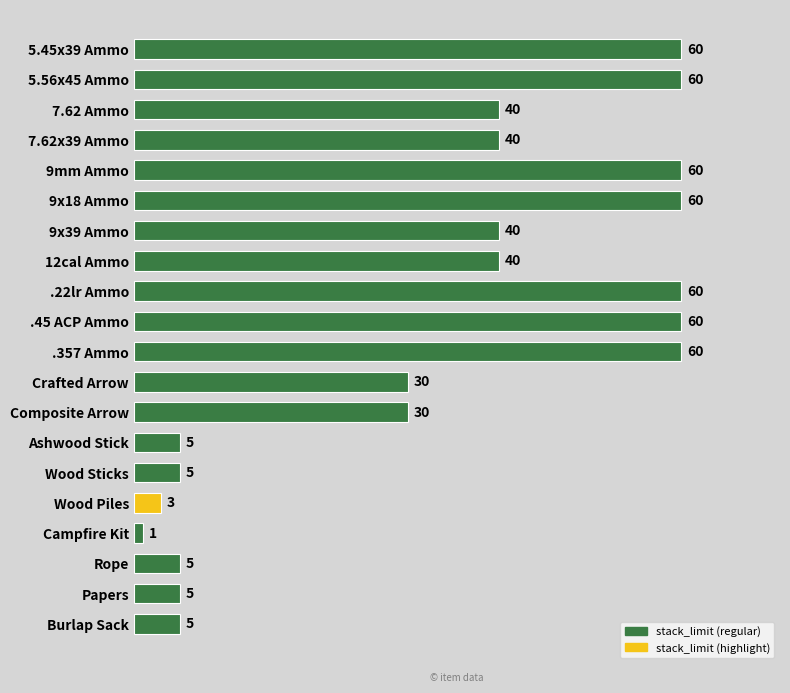

What is the average value?

33